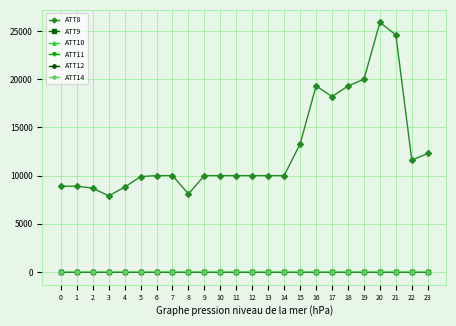

What is the greatest value displayed?

25900.0